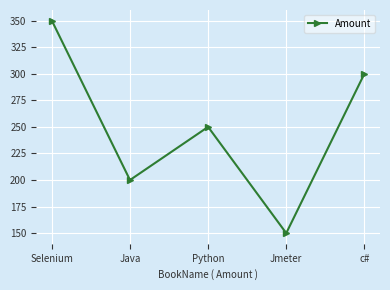

How many lines are shown in the chart?

1